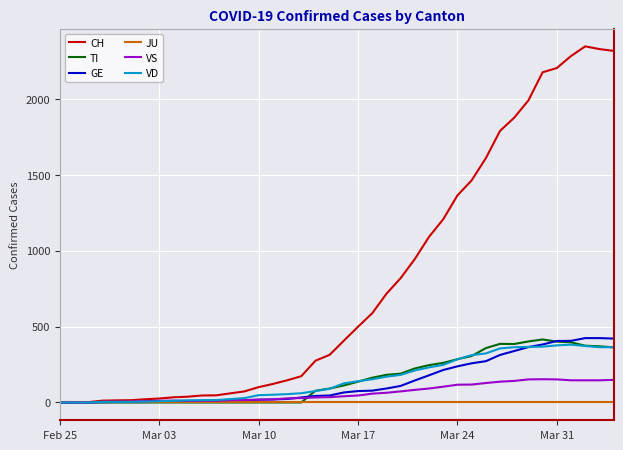

Which series has the widest spread of values?

CH